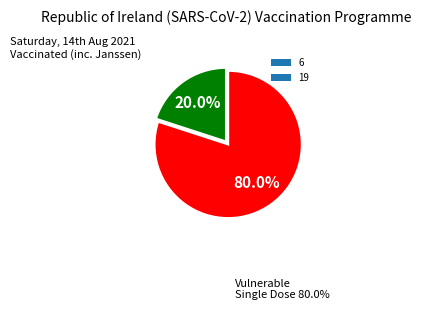

To the nearest percent, what is the difference between the largest and smallest slice percentages?

60%